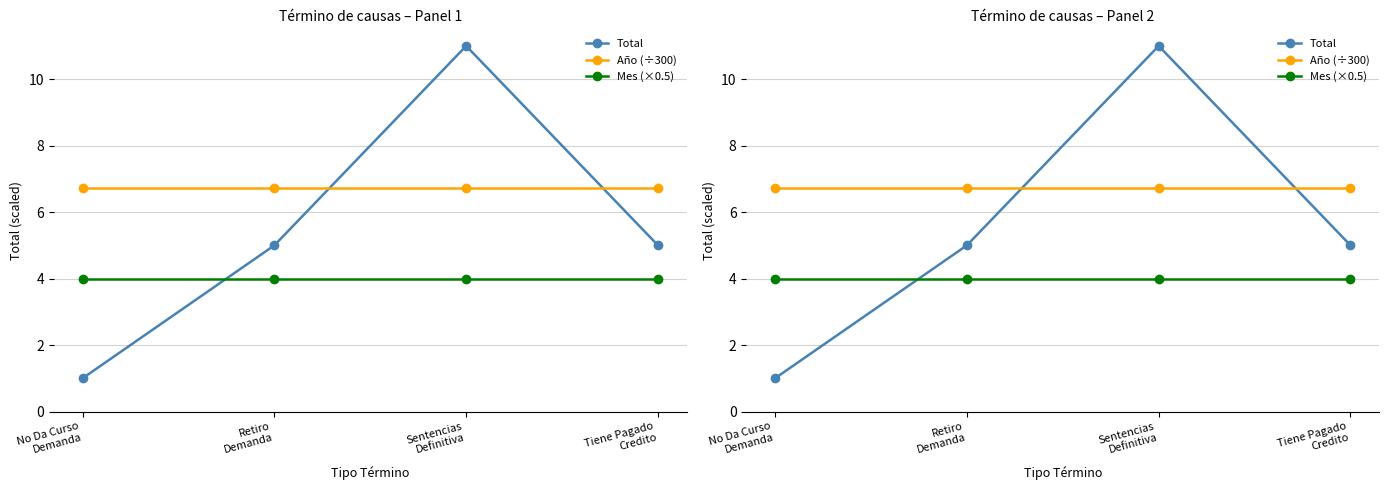

True or false: Mes (×0.5) has a value of 1.6 at No Da Curso
Demanda.

False